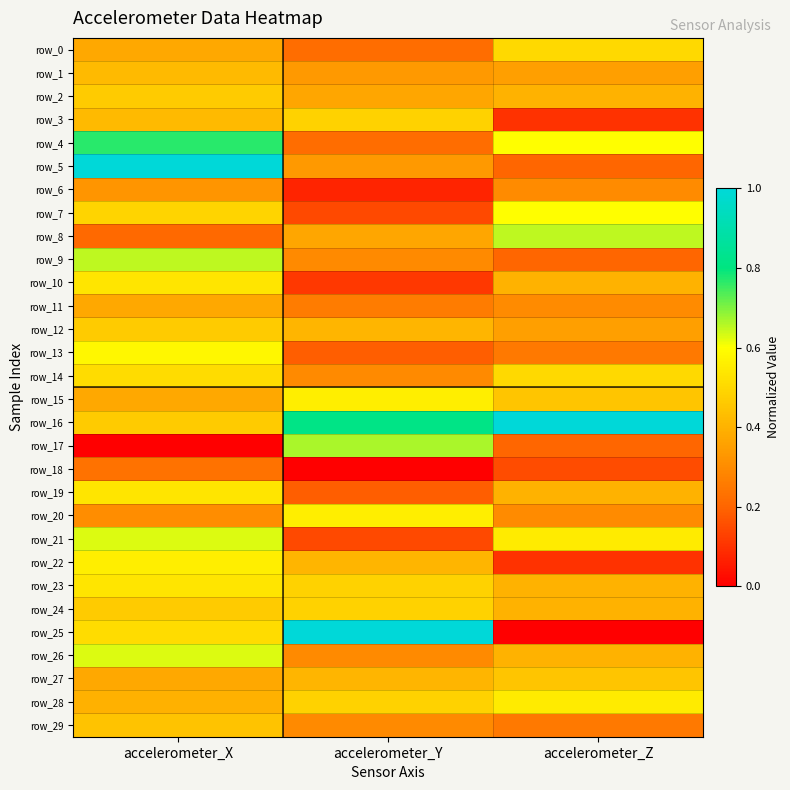

What is the total value across all series at accelerometer_X?

14.0